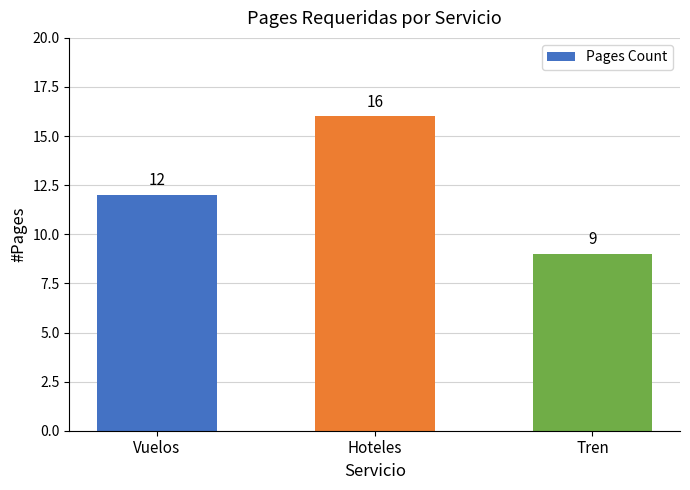

Which label corresponds to the smallest value in the chart?

Tren